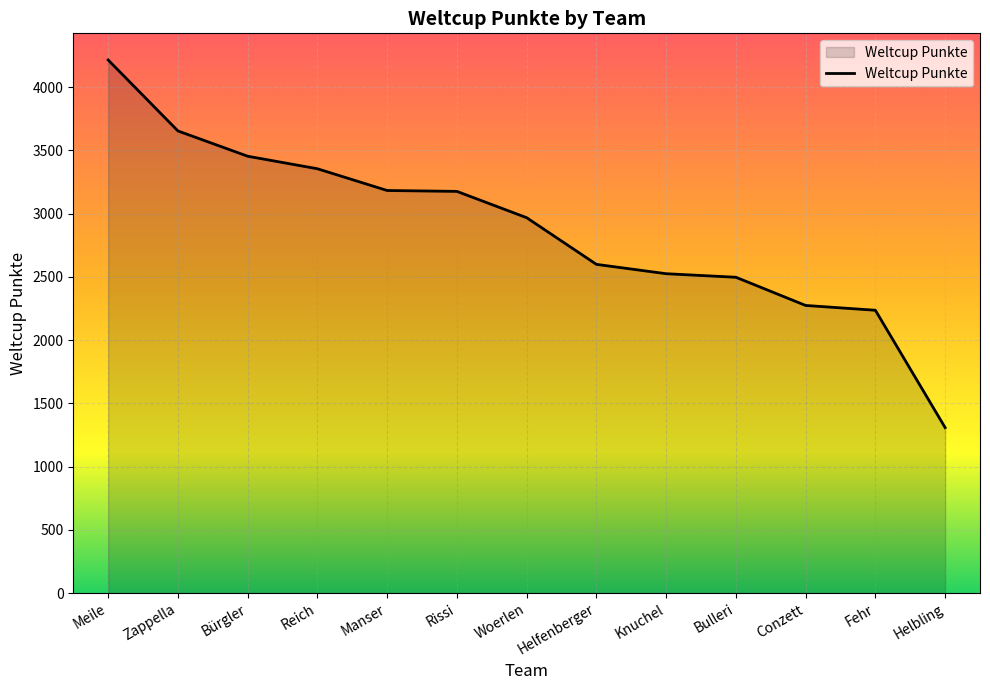

Approximately how many times larger is the value at Conzett compared to Reich?

0.7